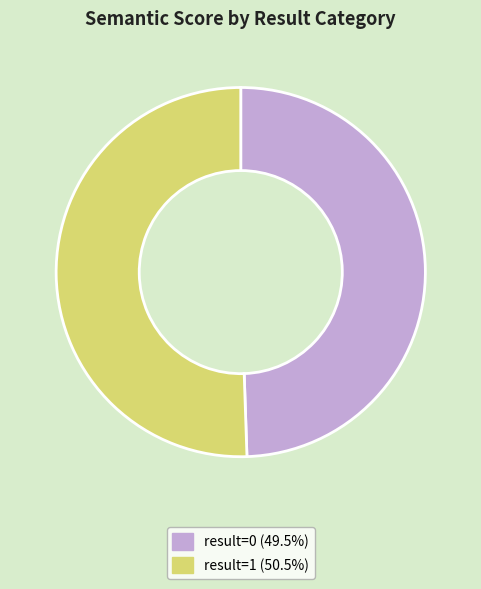

Is there any slice that represents more than half of the pie?

Yes